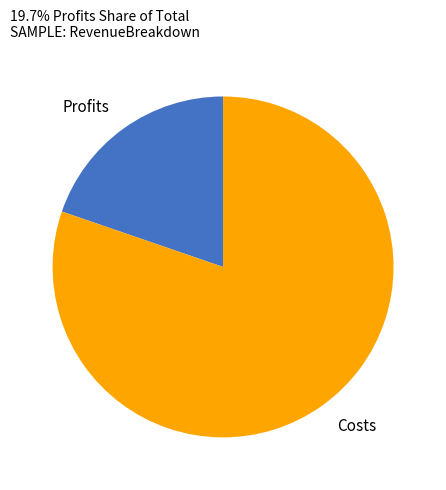

Is there any slice that represents more than half of the pie?

Yes